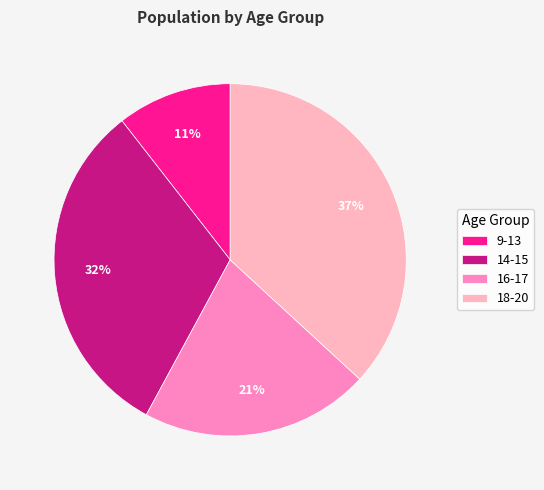

Does 18-20 account for over 50% of the chart?

No